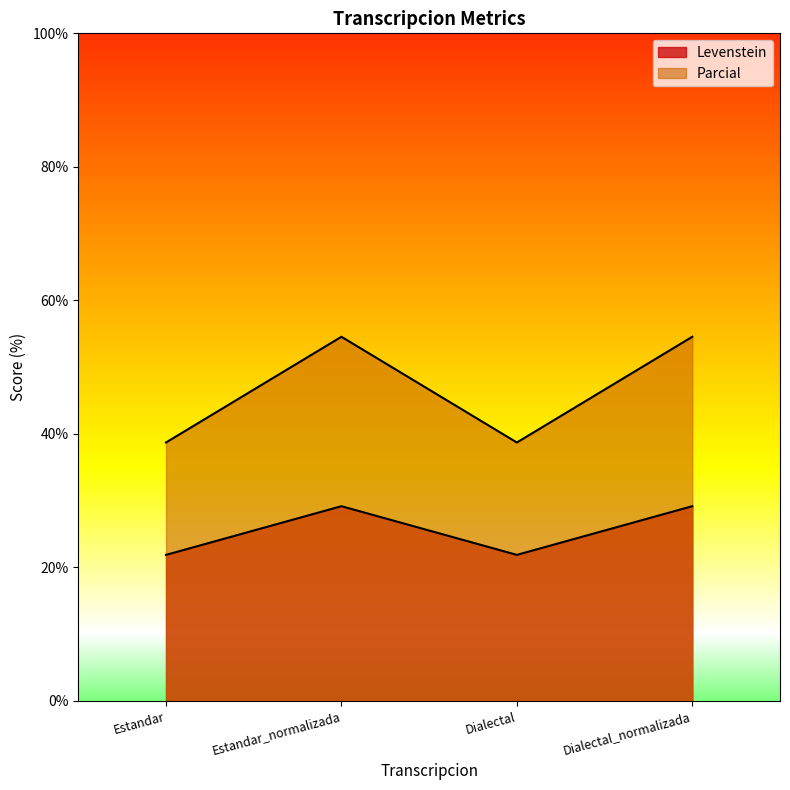

What is the average value of the Parcial series?

46.6